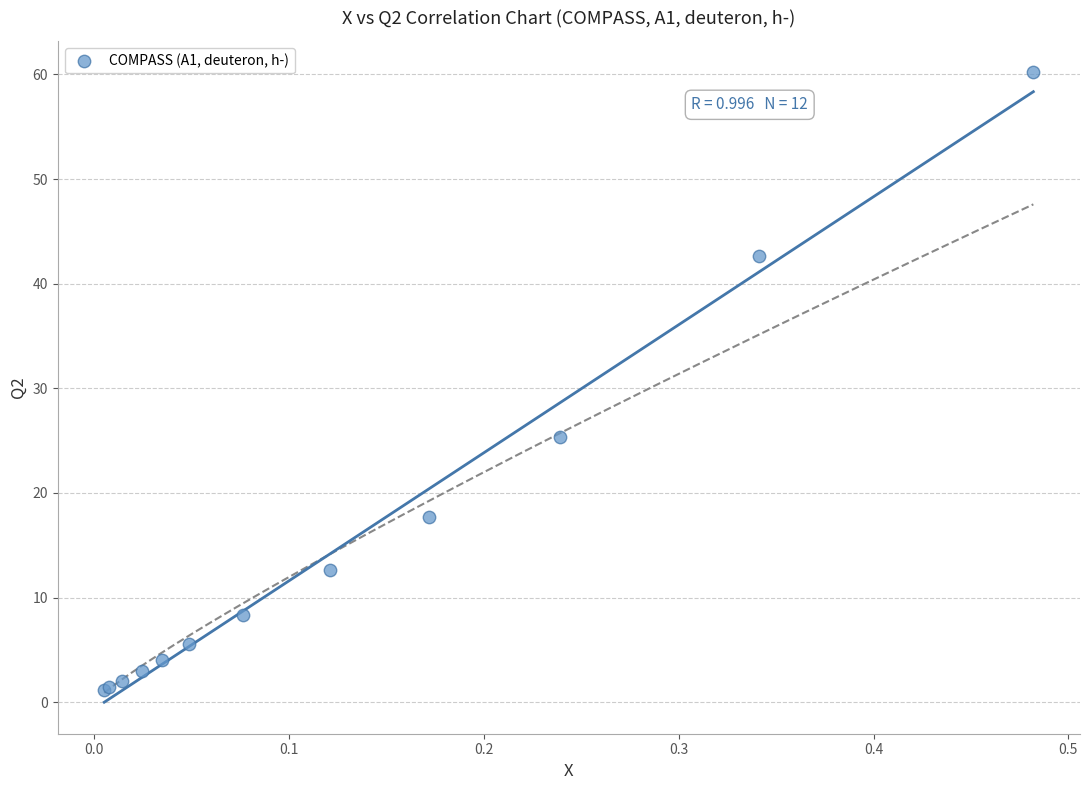

What Y value in the scatter plot is closest to 30?

25.3